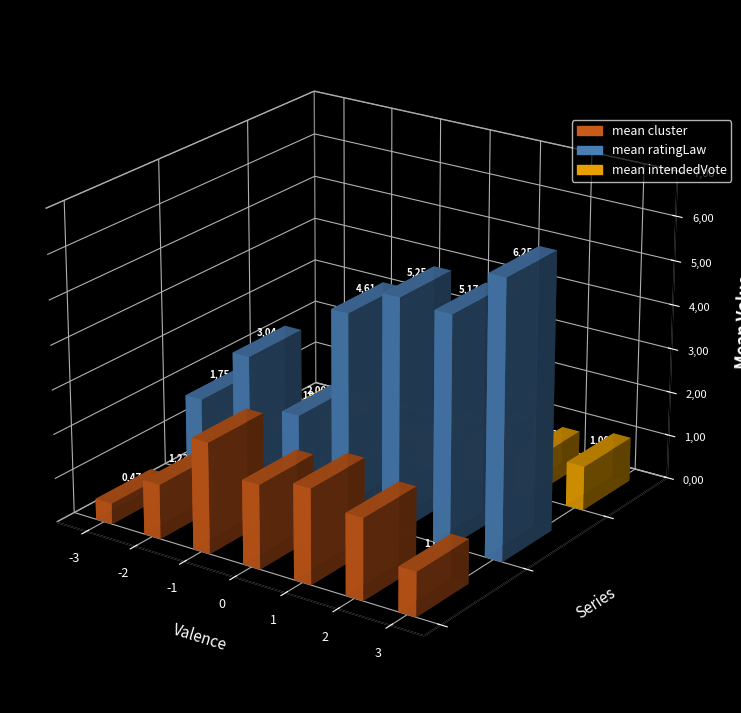

What is the value of the avg_ratingLaw bar at the 4th from the left?

4.6